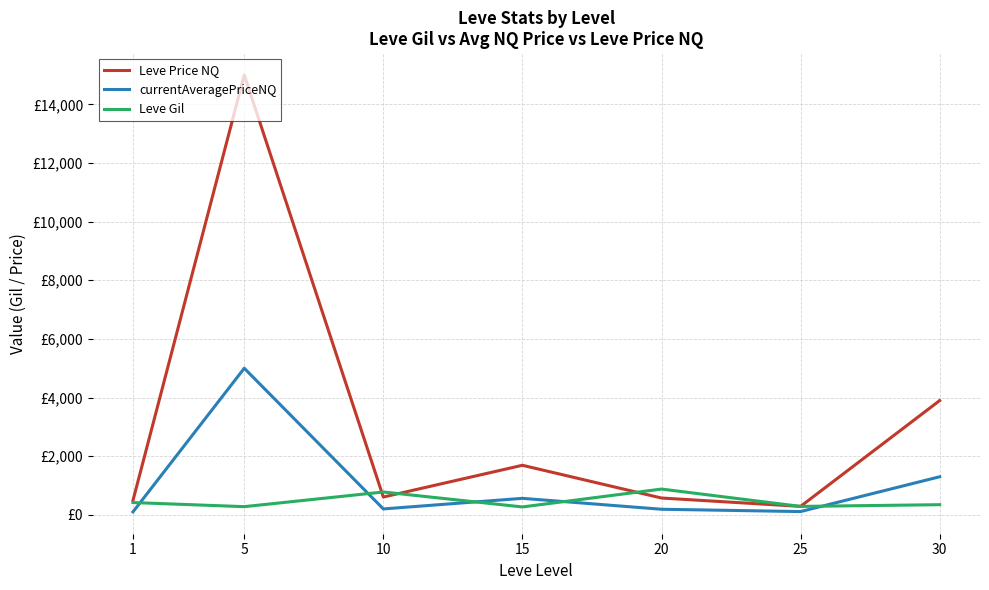

What are all the series names shown in the legend?

Leve Price NQ, currentAveragePriceNQ, Leve Gil